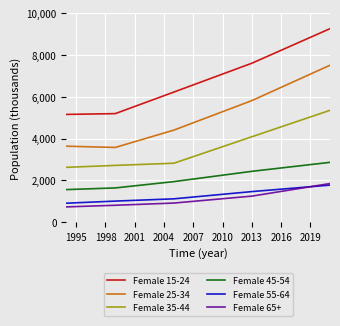

True or false: Female 25-34 and Female 65+ intersect in this chart.

False